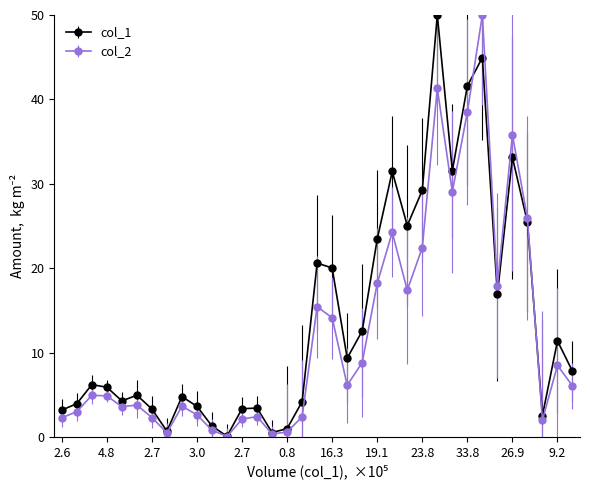

What is the maximum value for col_1?

50.0